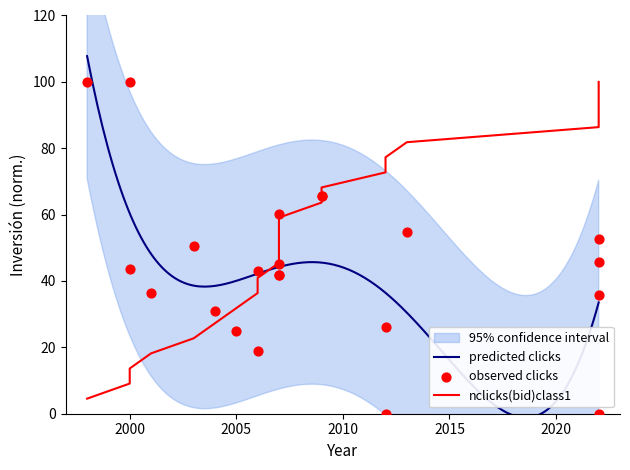

Approximately how many times larger is the value at 2022-05 compared to 2007-10?

1.7